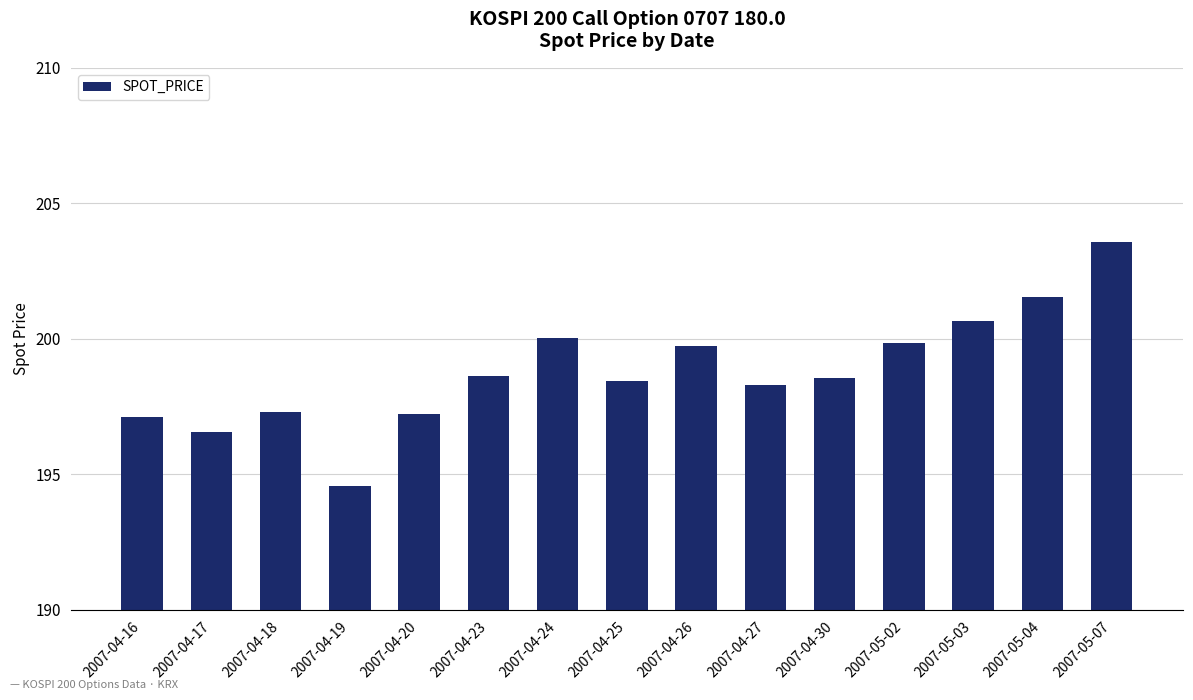

What is the smallest value displayed?

194.6